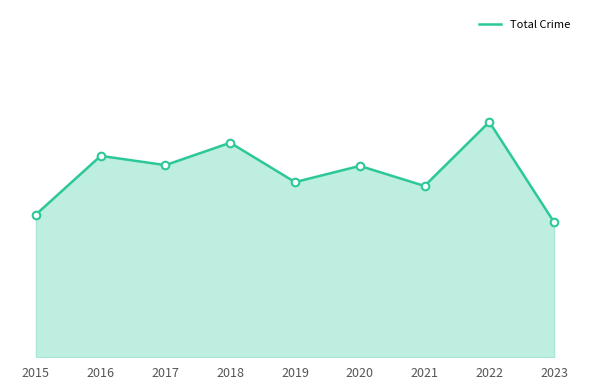

Between 2016 and 2021, which is larger?

2016